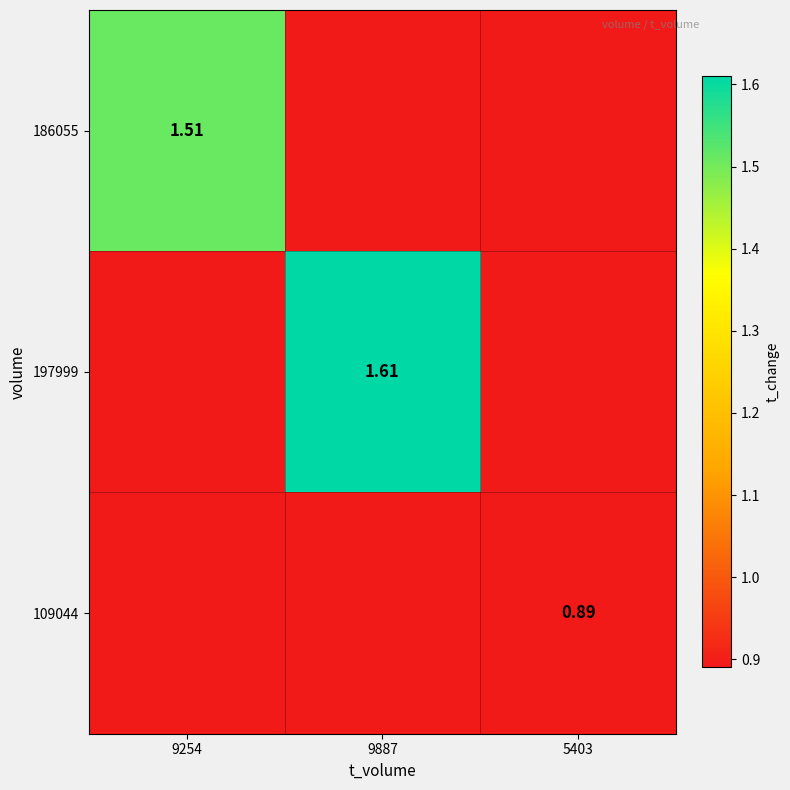

The value of 109044 at 9254 is 0.0. True or false?

True